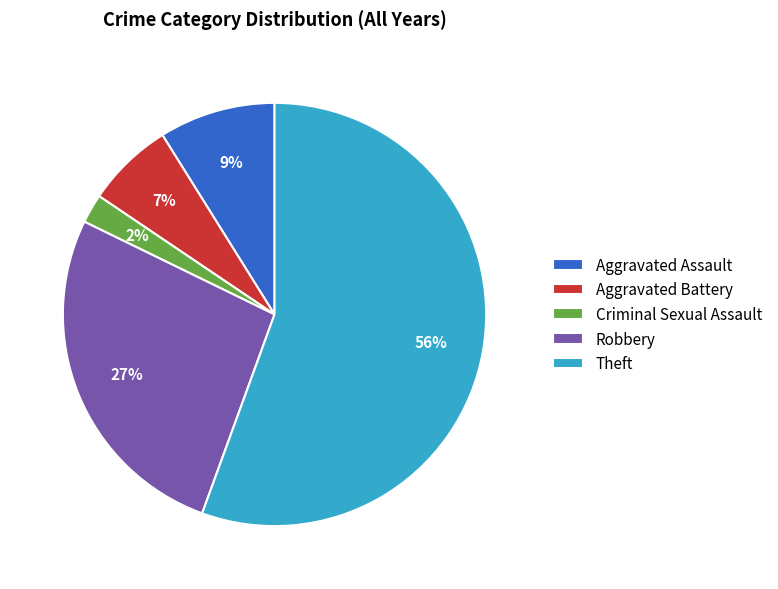

To the nearest percent, what is the combined percentage of Aggravated Assault and Robbery?

36%